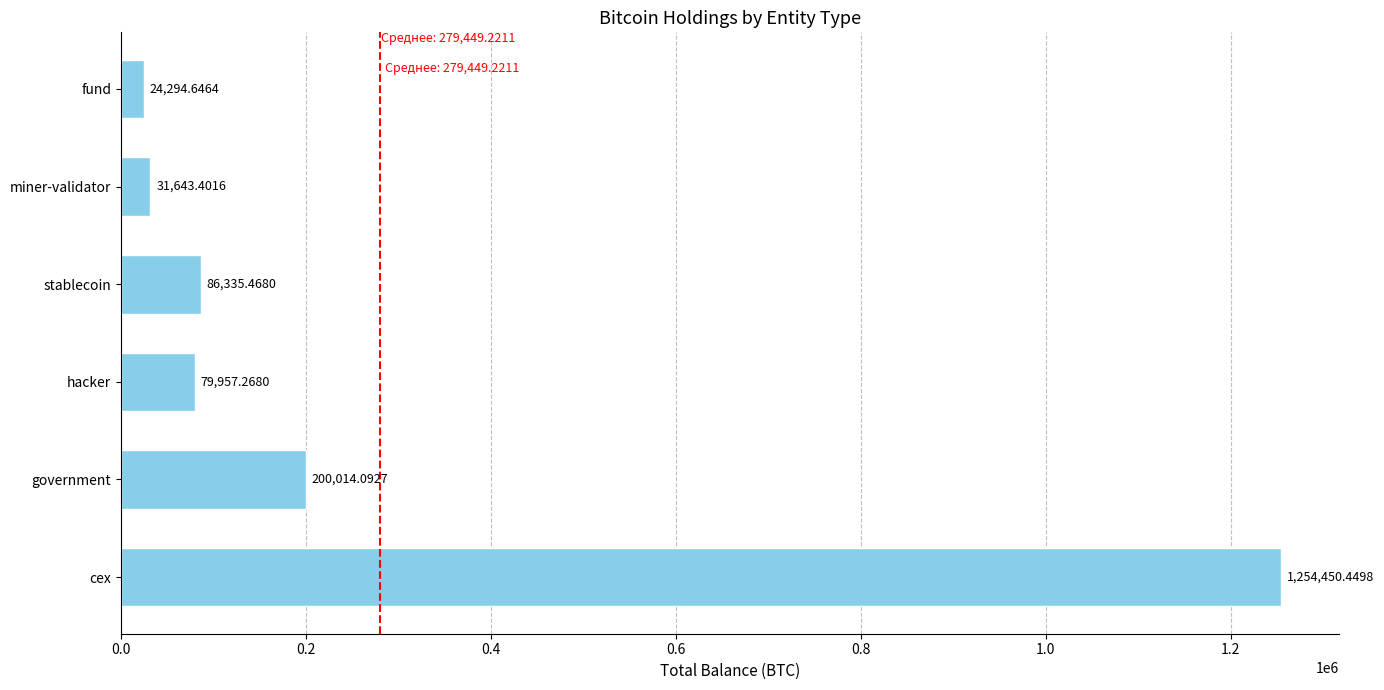

List the labels in order of value, smallest first.

fund, miner-validator, hacker, stablecoin, government, cex